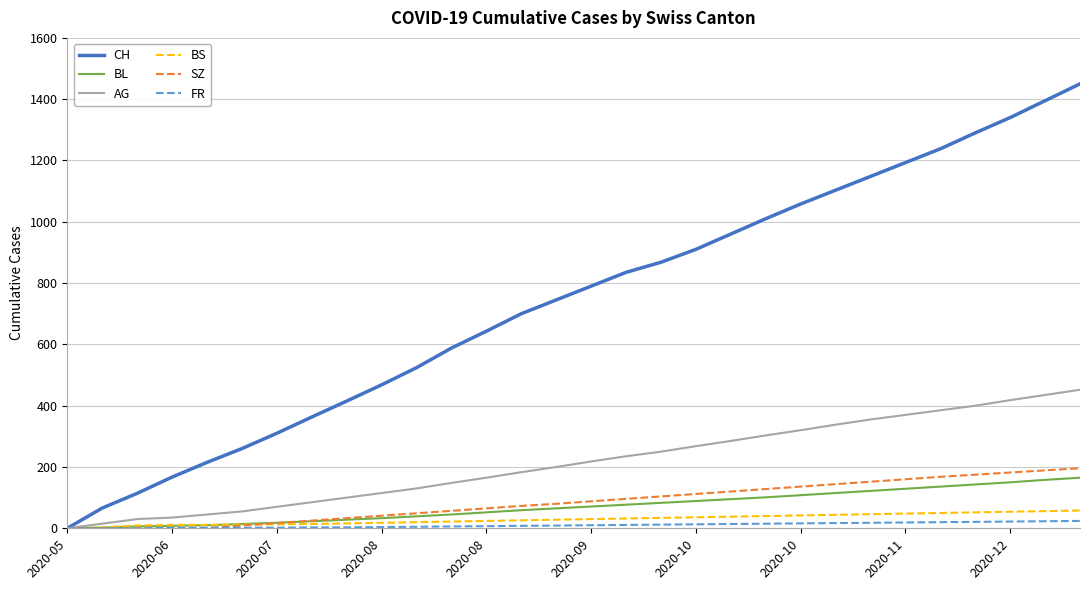

Which series has the widest spread of values?

CH